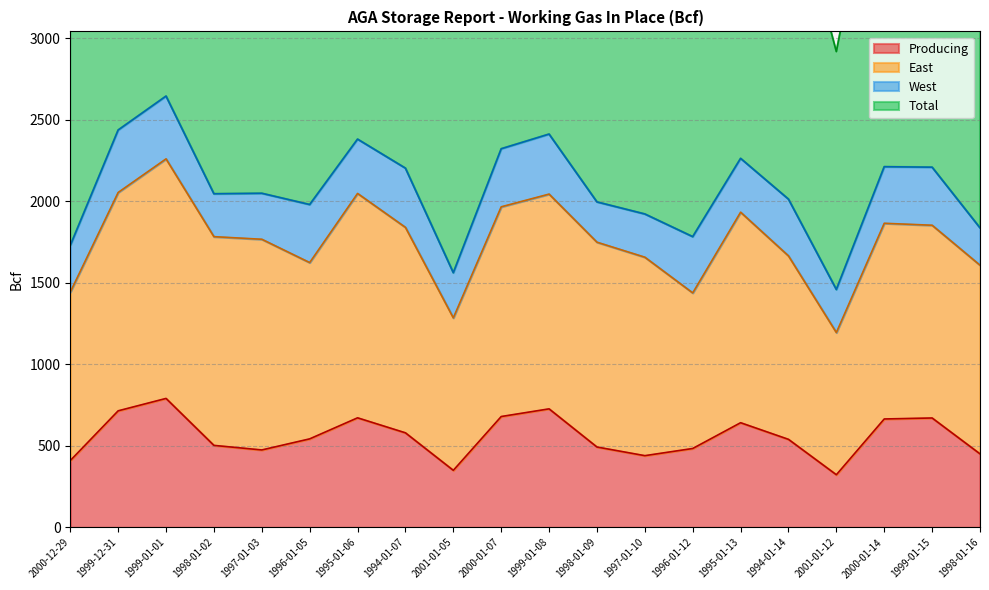

What is the greatest value displayed?

5290